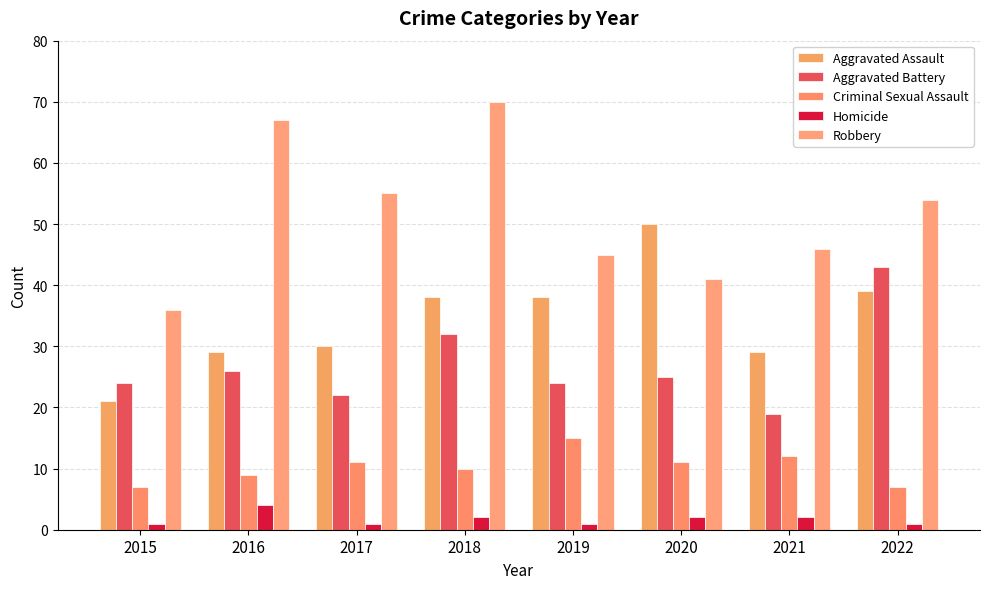

How many bars are there in total?

40